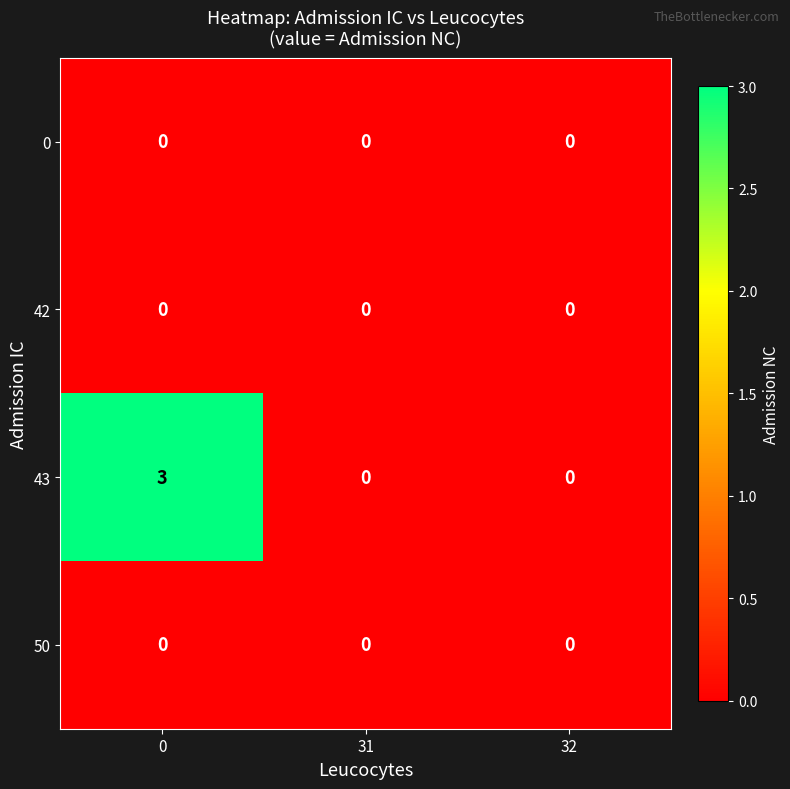

True or false: 43 has a value of 5 at 0.

False